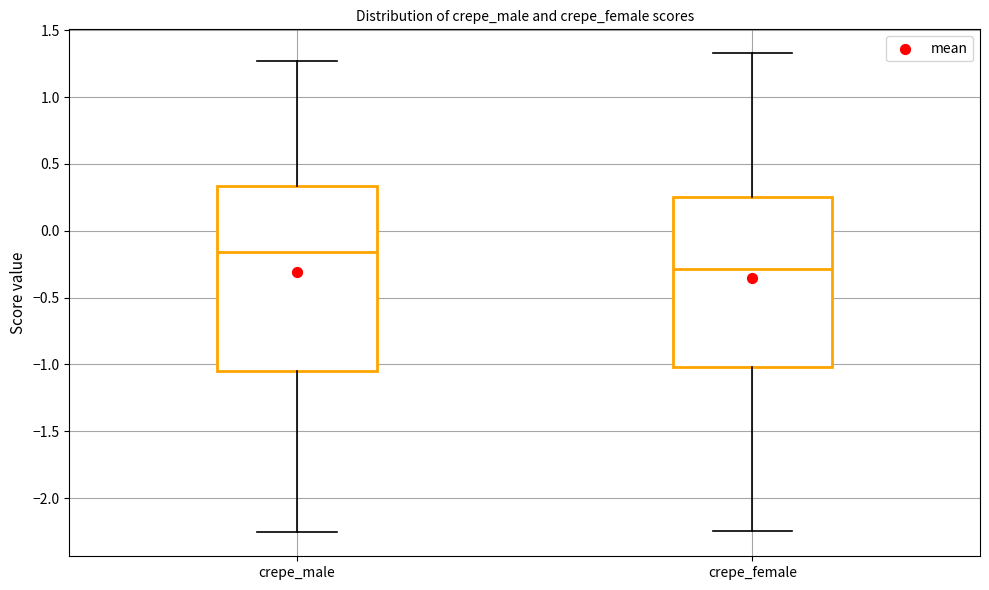

Where is the upper edge of the box for crepe_male on the y-axis? The values are not printed on the chart, so give them approximately, as read against the axis.

0.35